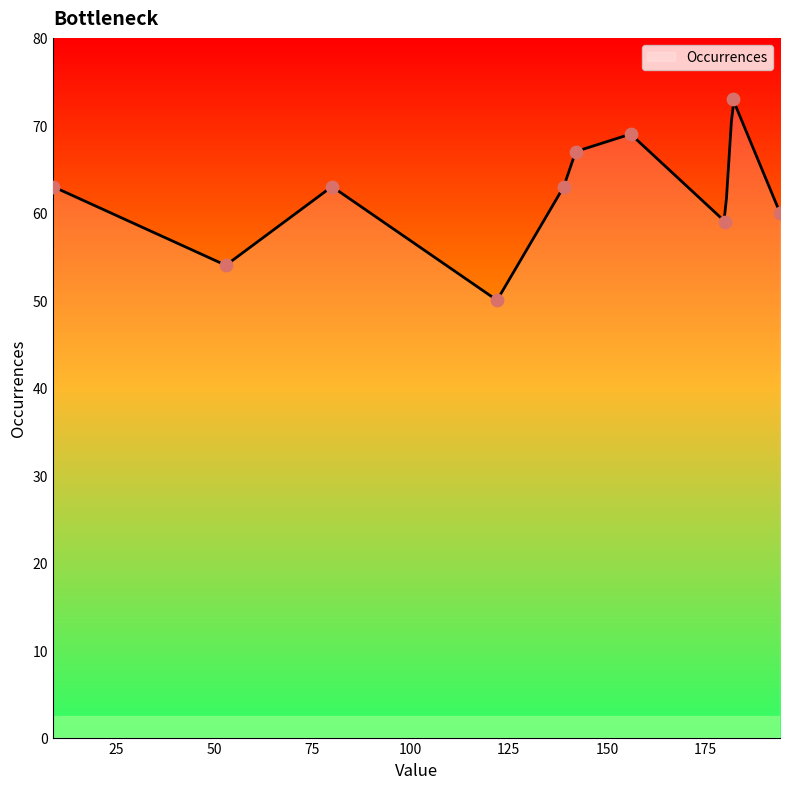

What is the ratio of the value at 180 to the value at 53?

1.1